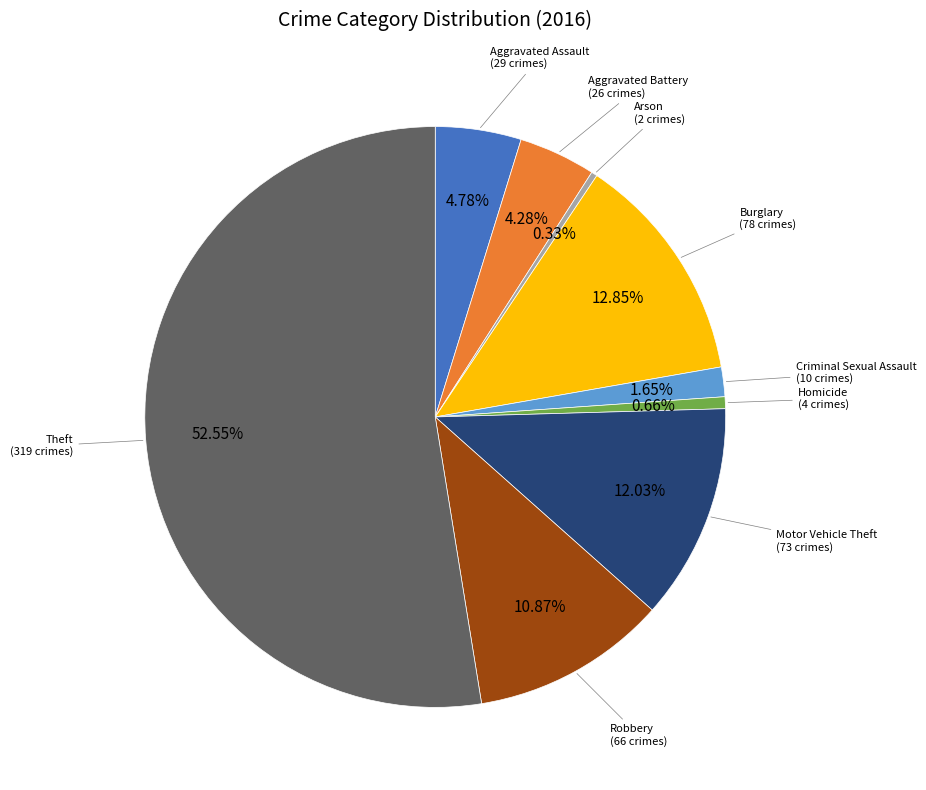

Is there any slice that represents more than half of the pie?

Yes